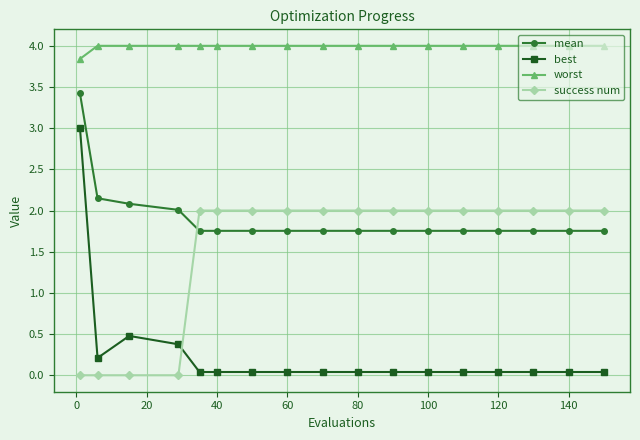

What is the greatest value displayed?

4.0